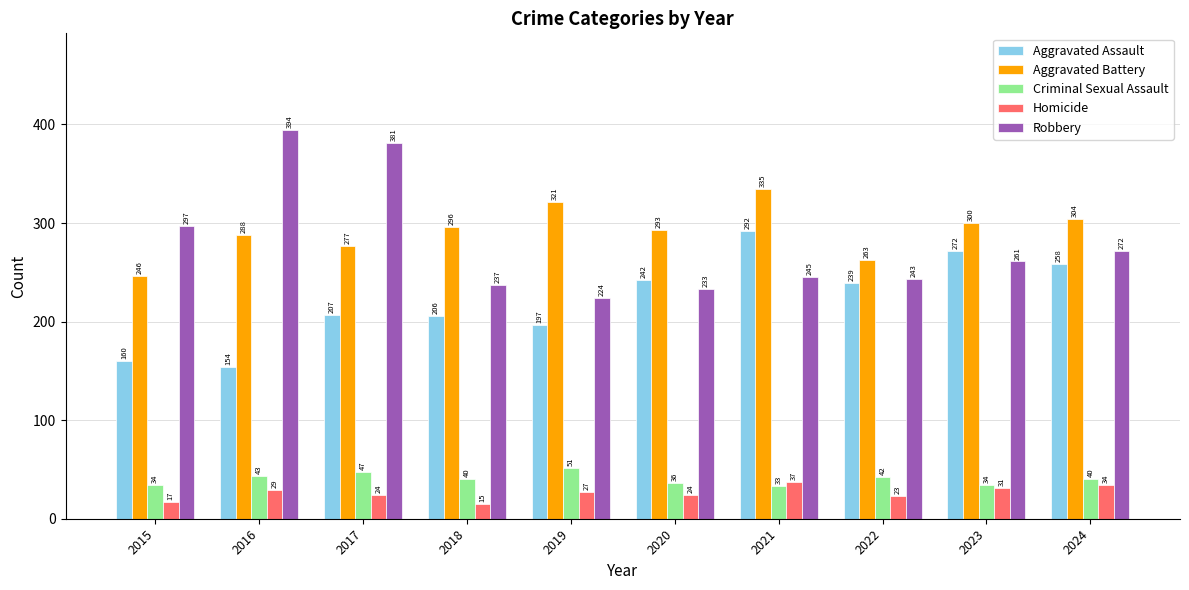

What is the difference between the highest and lowest values at 2023?

269